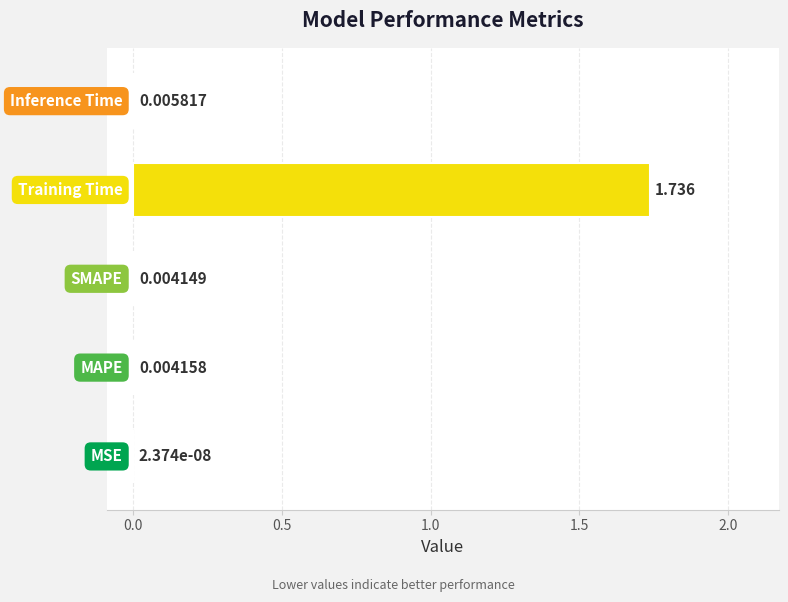

What is the sum of all values?

1.8